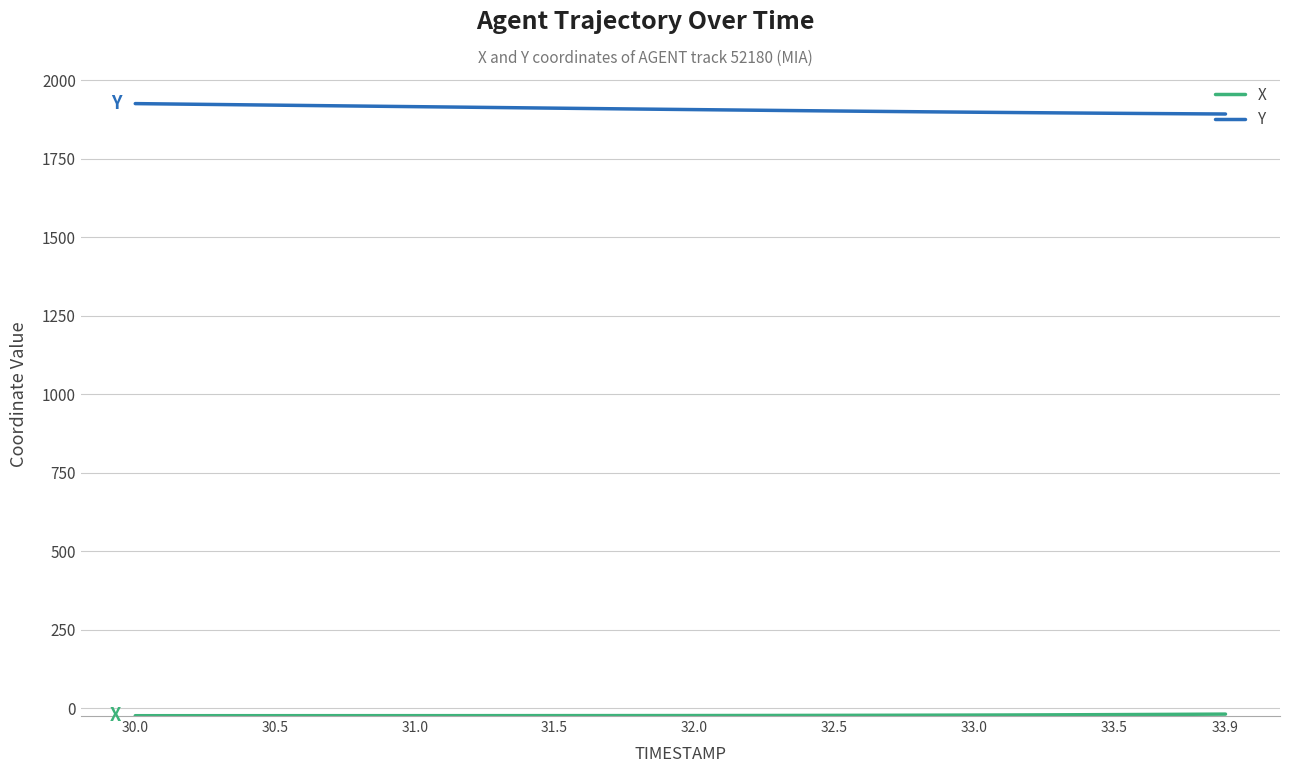

What is the lowest value of the Y series?

1892.3